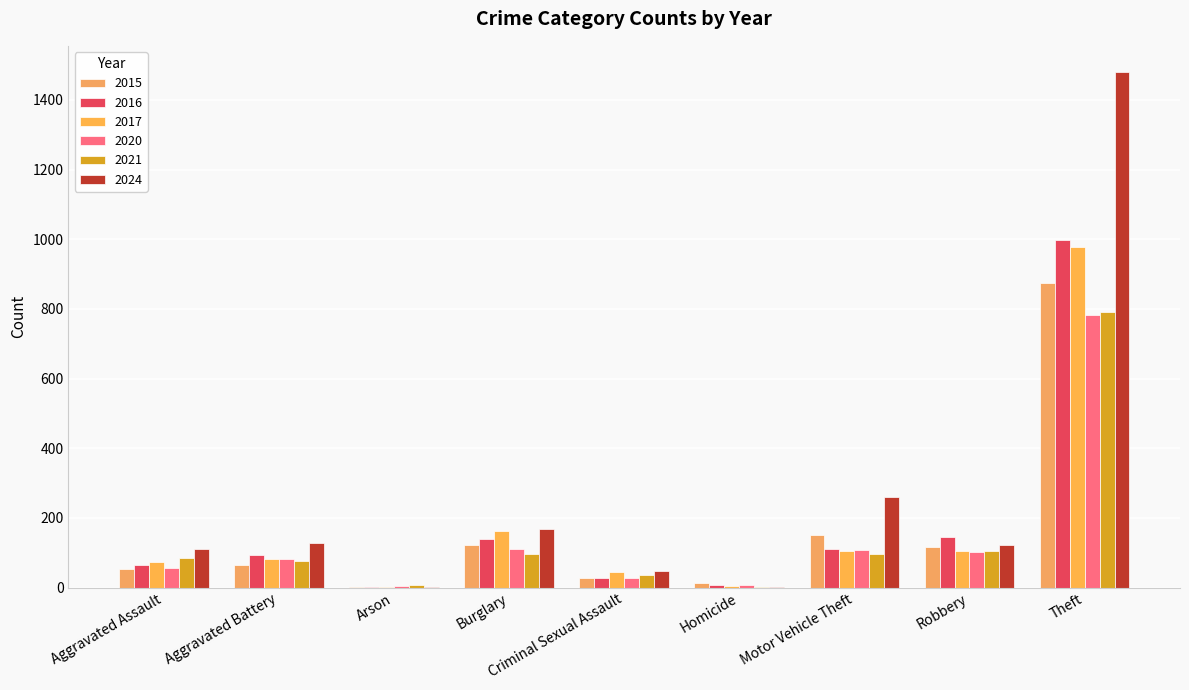

What is the total value across all series at Arson?

19